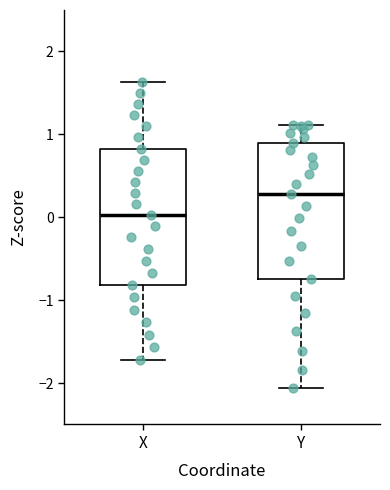

Where is the lower edge of the box for X on the y-axis? The values are not printed on the chart, so give them approximately, as read against the axis.

-0.8